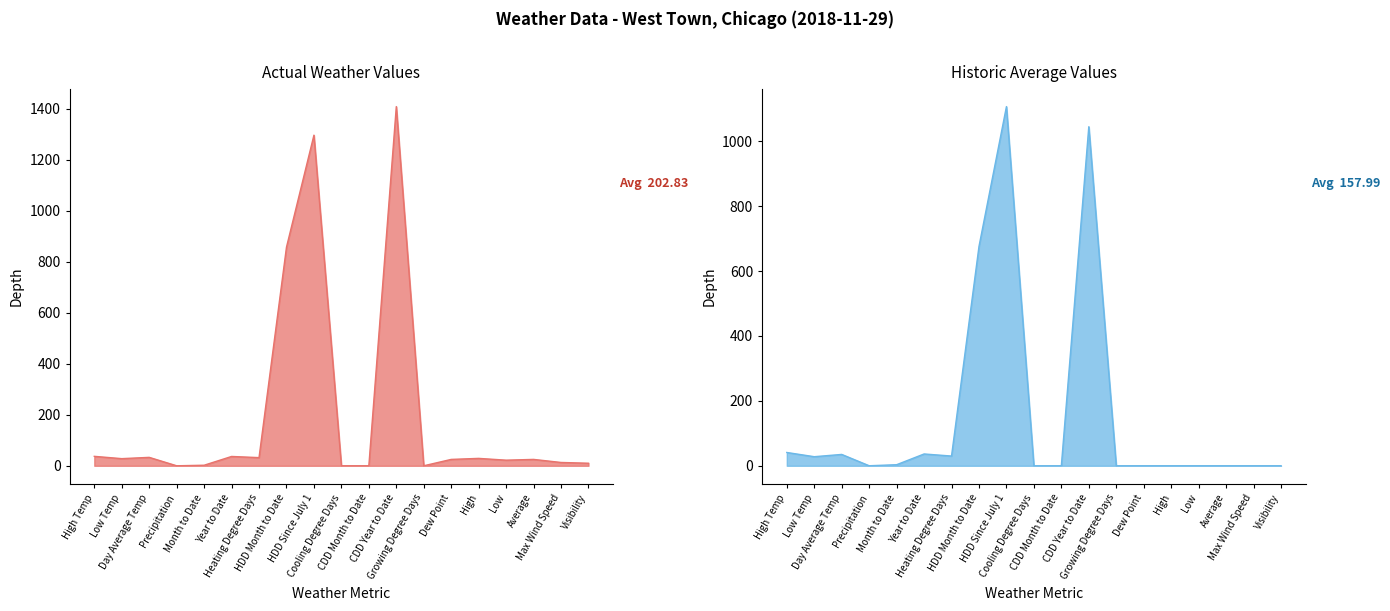

Is it true that Actual equals 22.0 at Low?

True